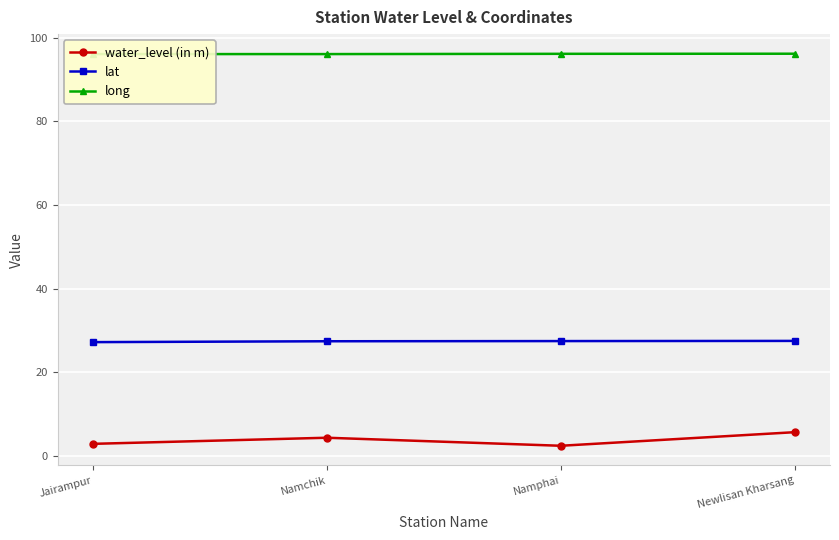

What is the difference between the maximum and minimum values in the lat series?

0.3